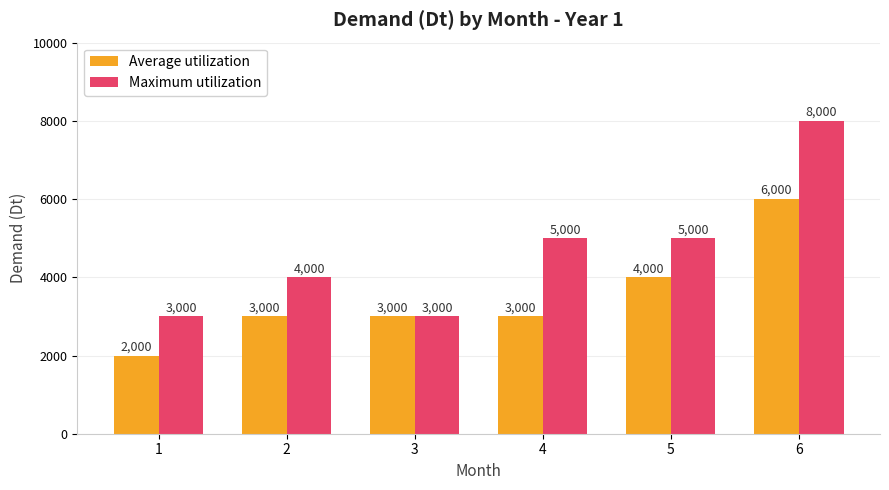

The value of Average utilization at 2 is 3000. True or false?

True